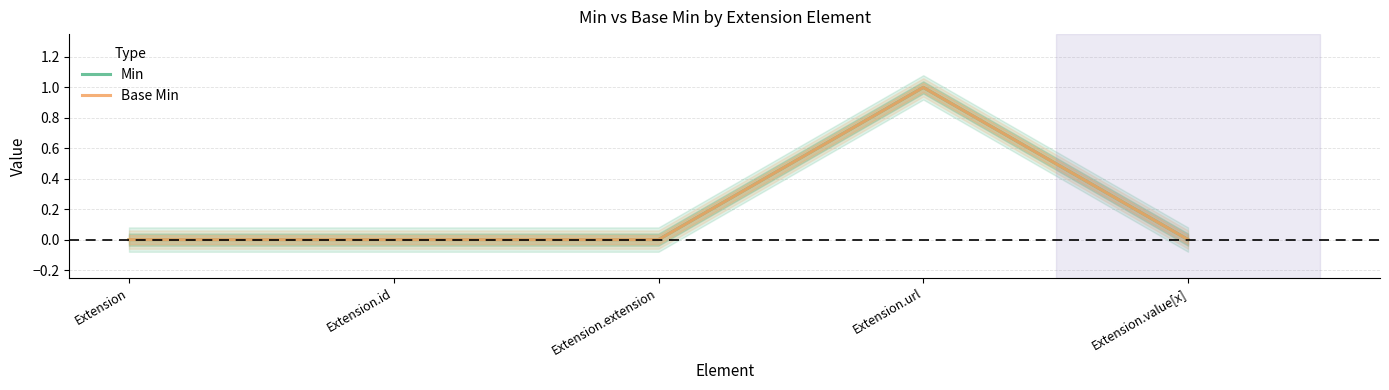

Which series changed the most between Extension.id and Extension.value[x]?

Min